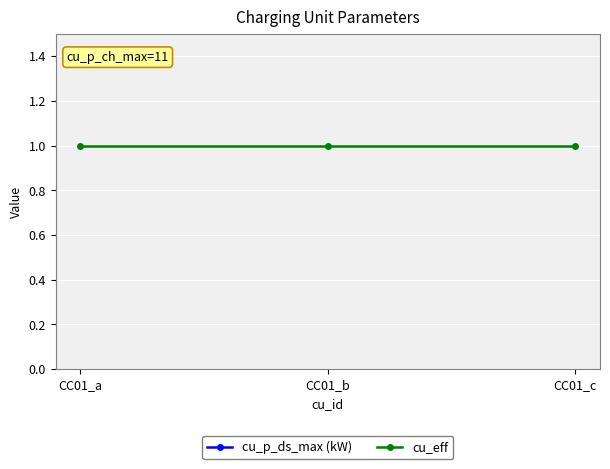

Reading left to right, list all the values displayed in this chart.

cu_p_ds_max (kW): 11	11	11
cu_eff: 1	1	1